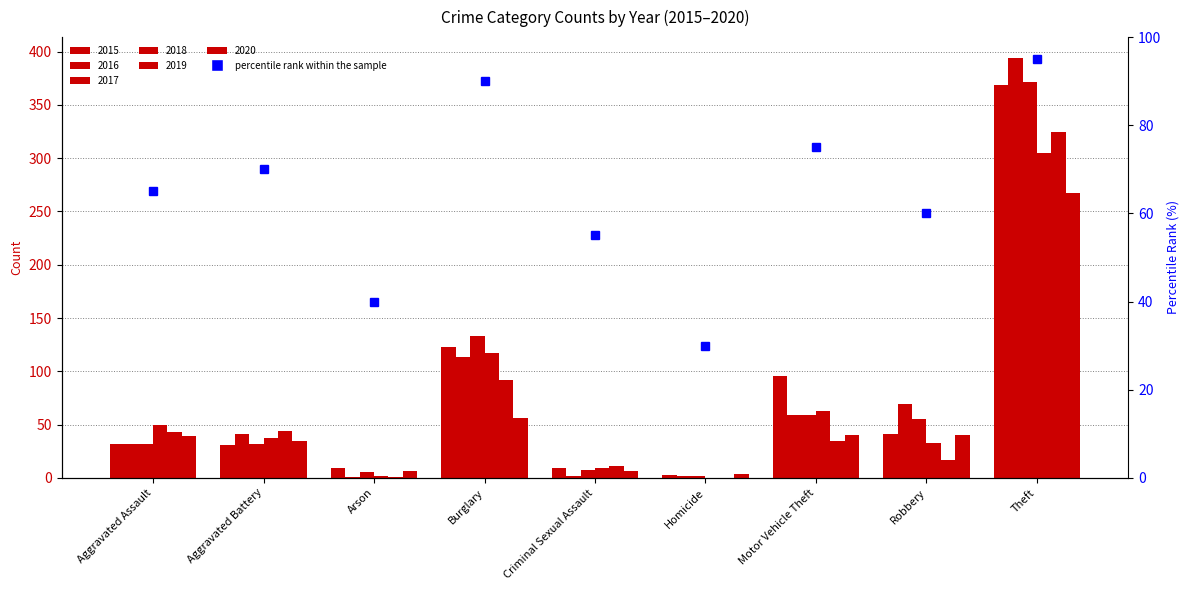

Reading right to left, what are all the values shown in this chart?

Theft=95	Robbery=60	Motor Vehicle Theft=75	Homicide=30	Criminal Sexual Assault=55	Burglary=90	Arson=40	Aggravated Battery=70	Aggravated Assault=65